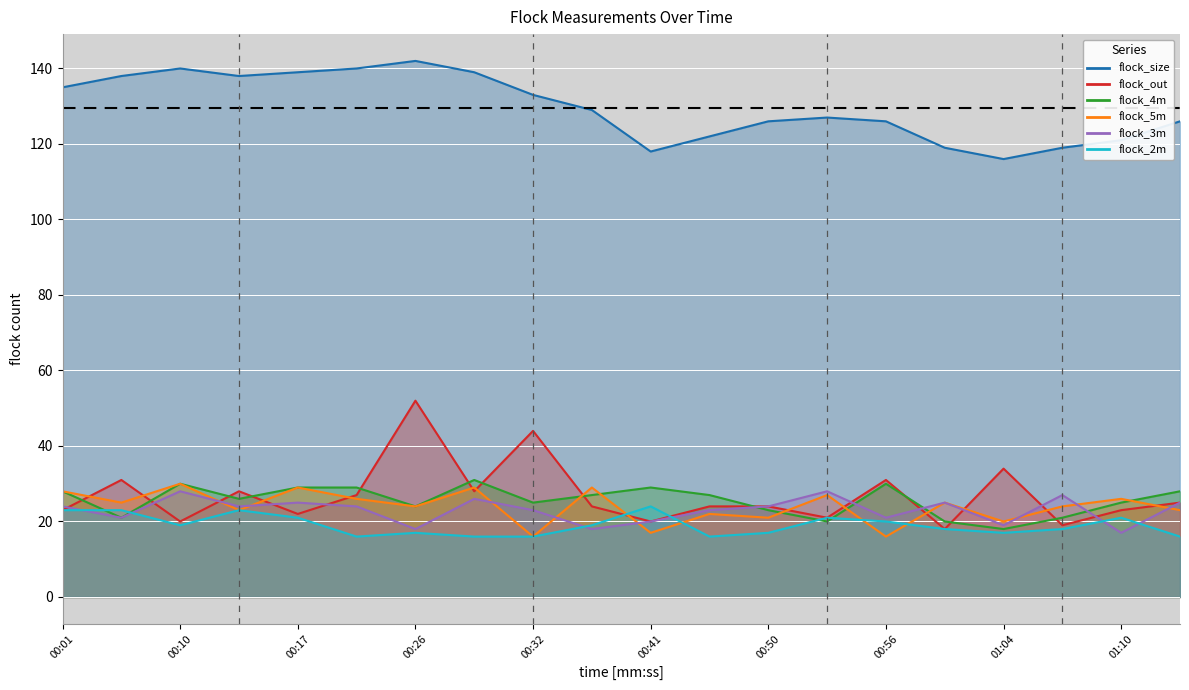

Where does the flock_4m series first go above 27?

00:01